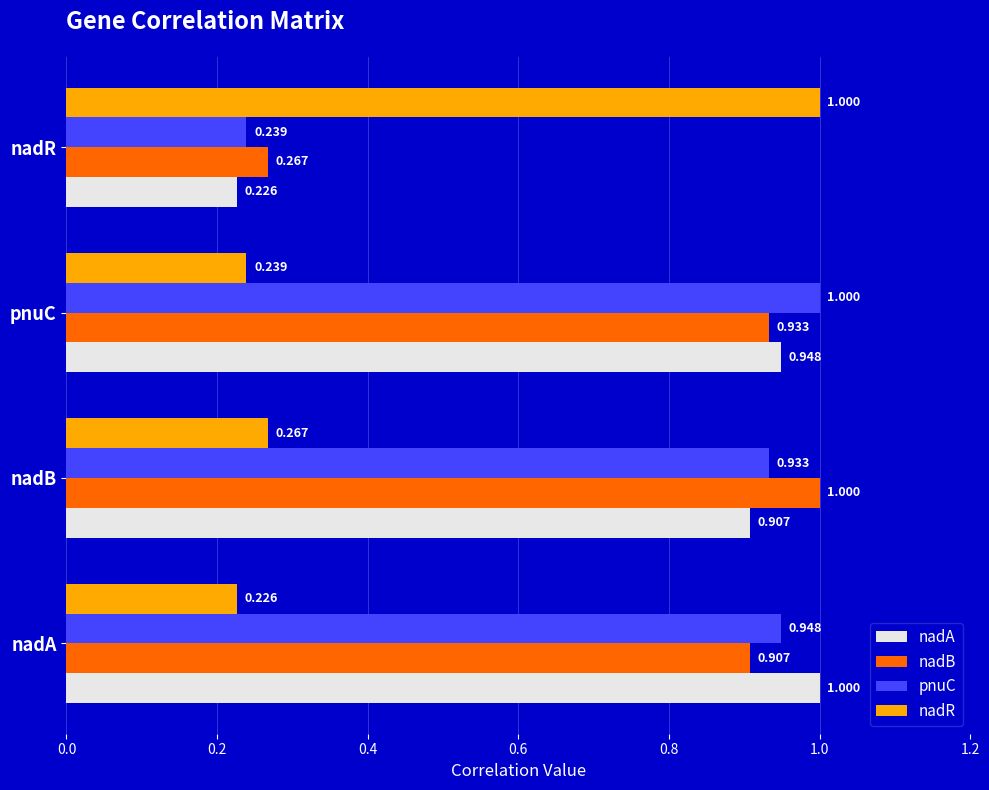

At how many categories does at least one series exceed 0?

4